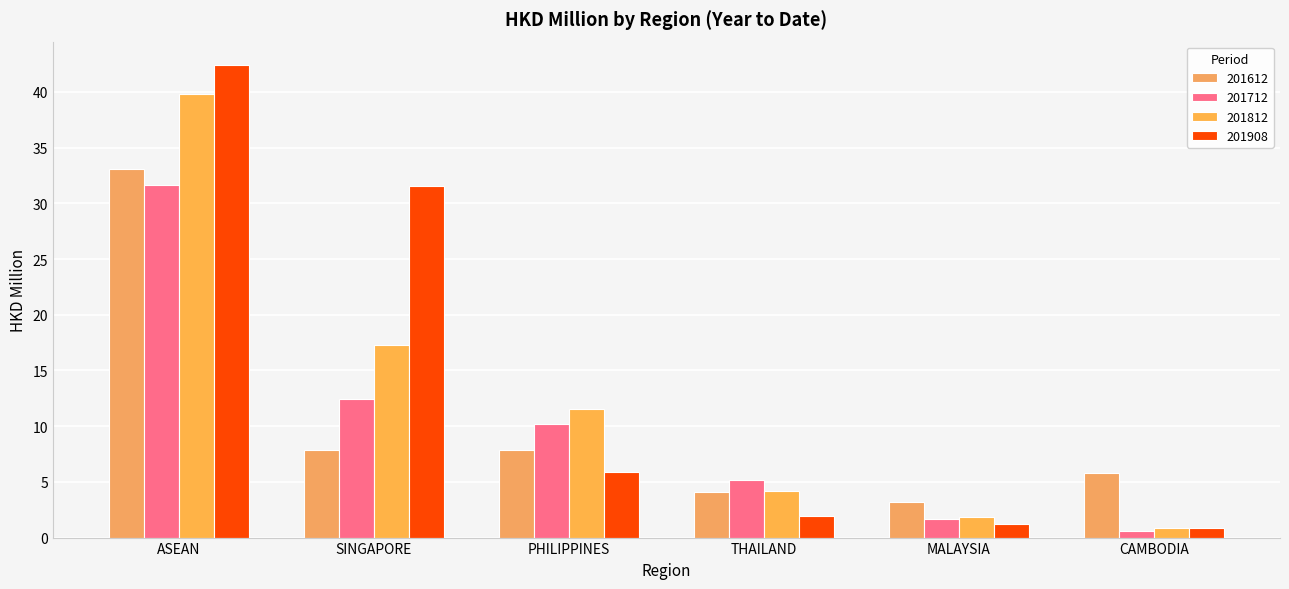

The 201908 series shows 42.4 at ASEAN. True or false?

True